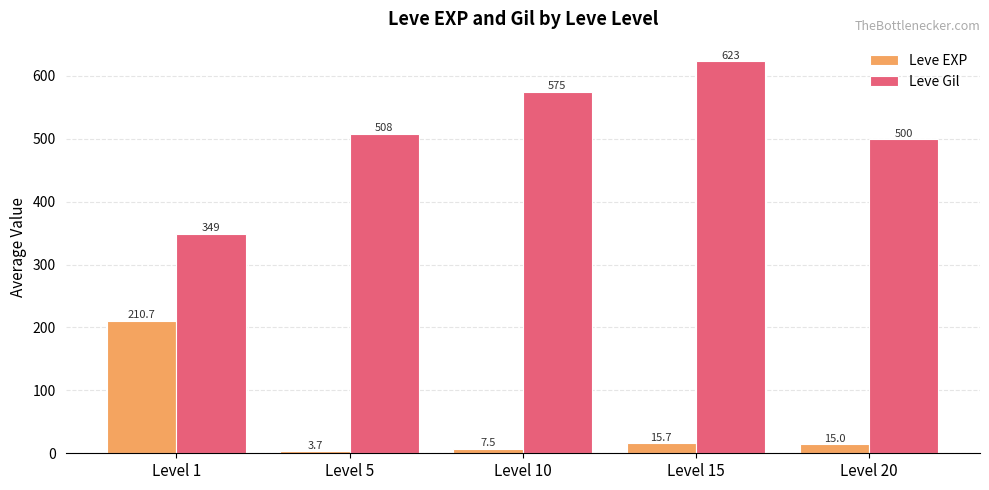

Are the bars grouped side by side (vs. stacked)?

Yes